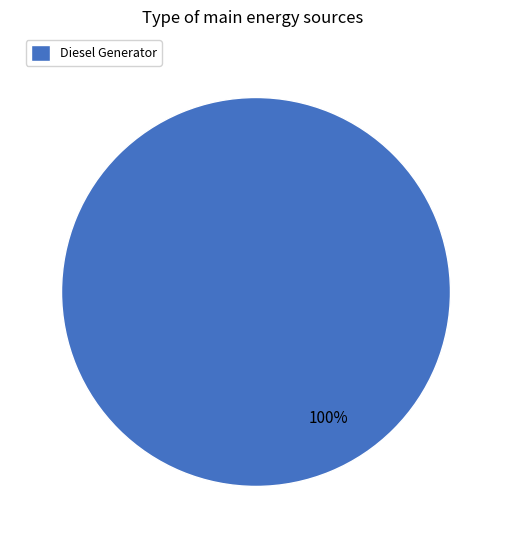

Is it true that Diesel Generator is 100% of the pie?

True